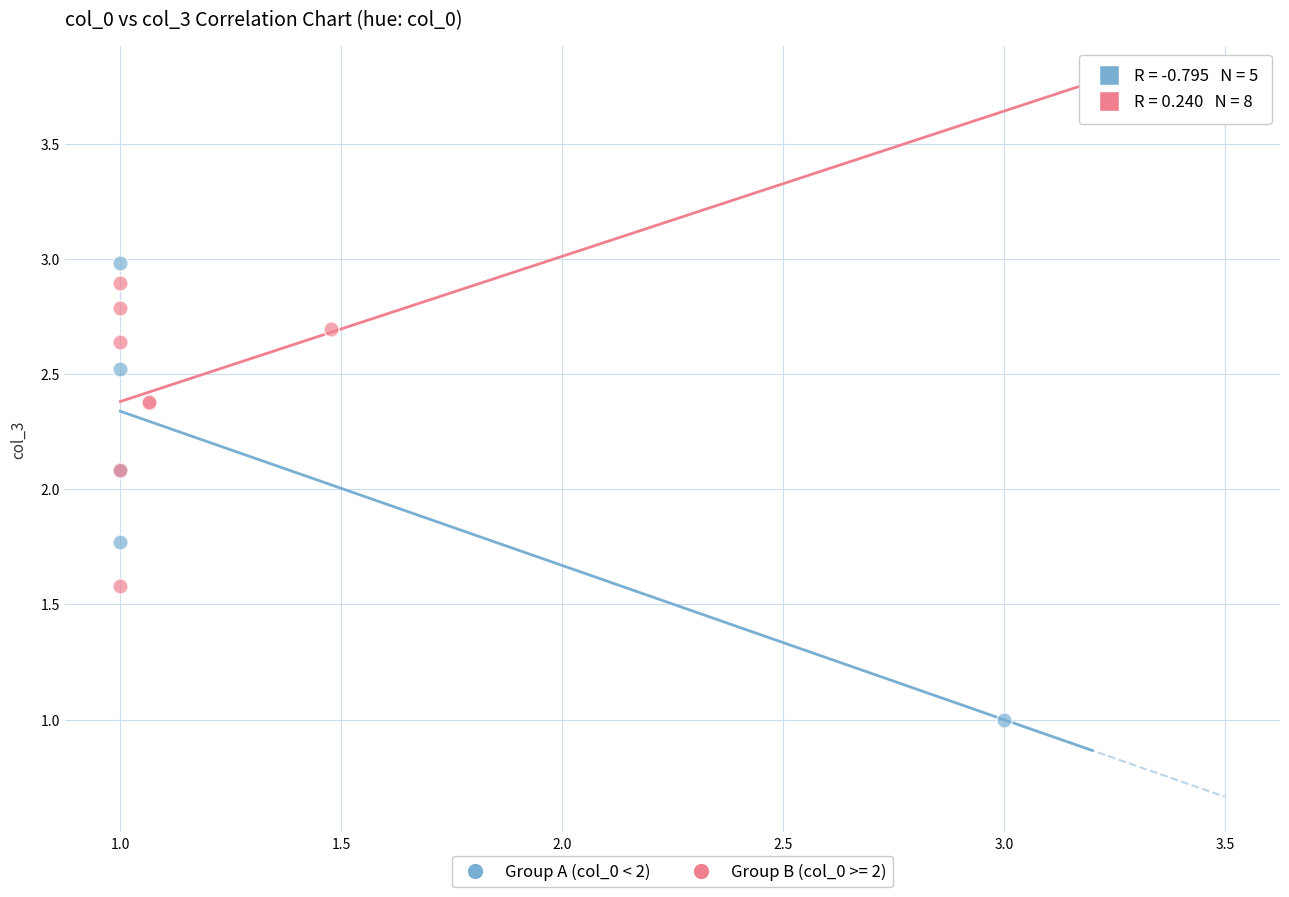

Which series contains the lowest Y value?

Group A (col_0 < 2)